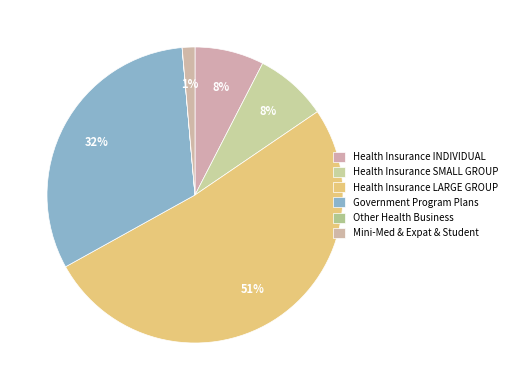

Rank the categories by value from highest to lowest.

Health Insurance LARGE GROUP, Government Program Plans, Health Insurance SMALL GROUP, Health Insurance INDIVIDUAL, Mini-Med & Expat & Student, Other Health Business